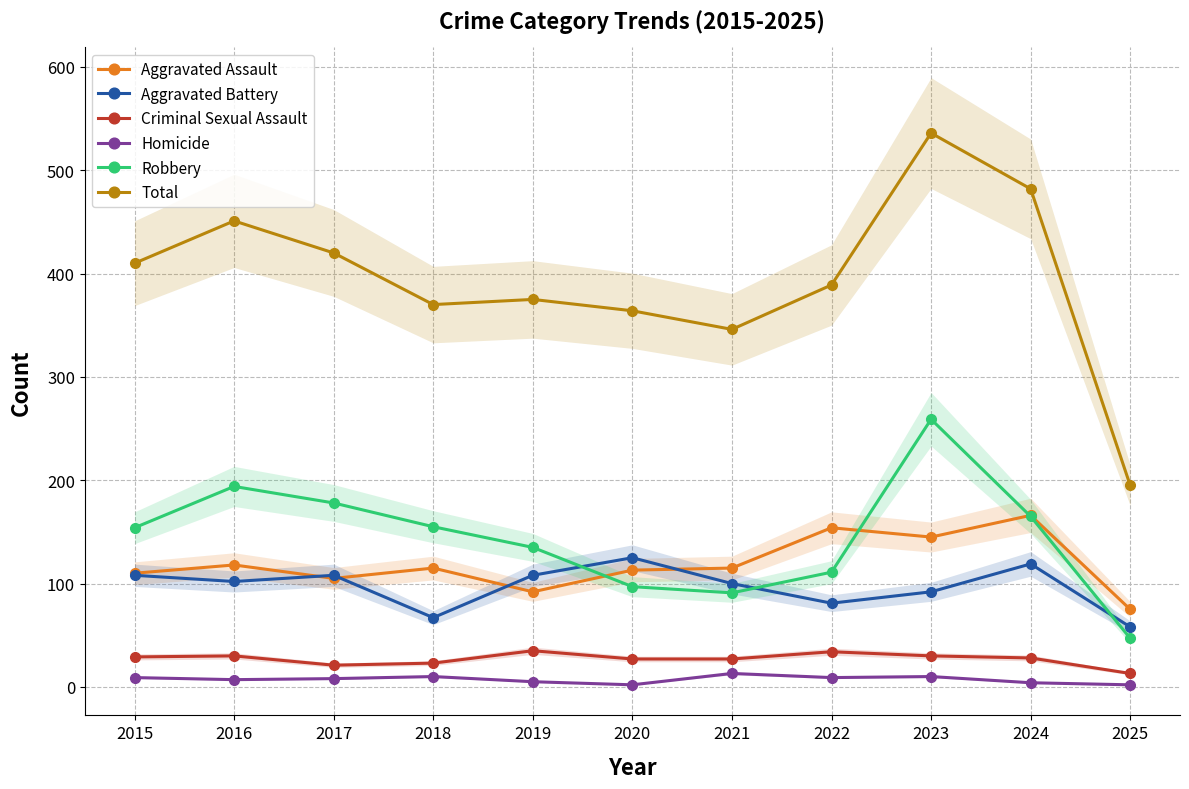

True or false: Aggravated Assault and Criminal Sexual Assault intersect in this chart.

False